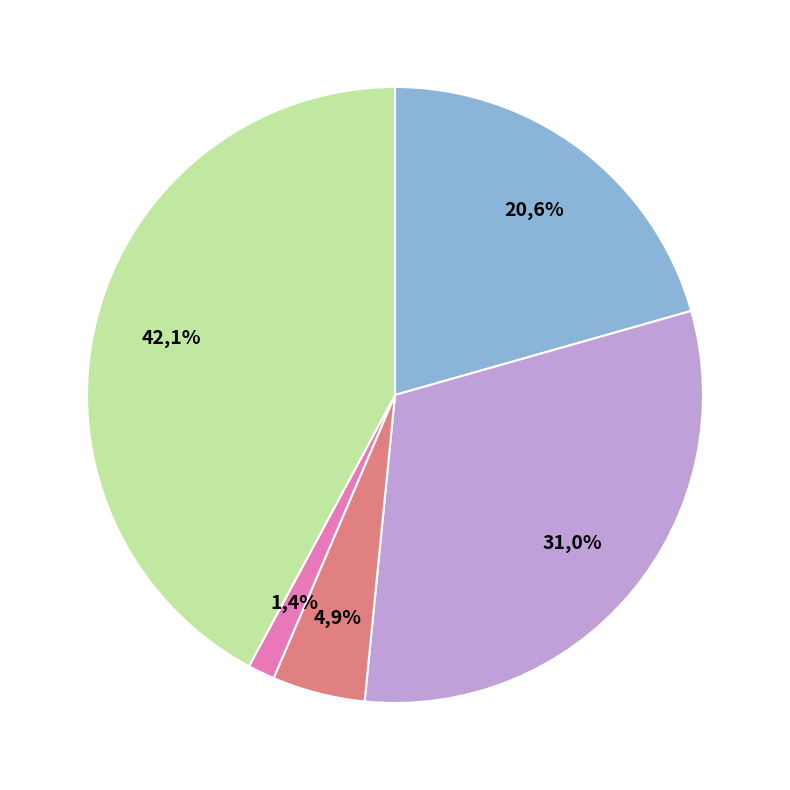

To the nearest percent, what is the combined percentage of Aggravated Battery and Aggravated Assault?

52%